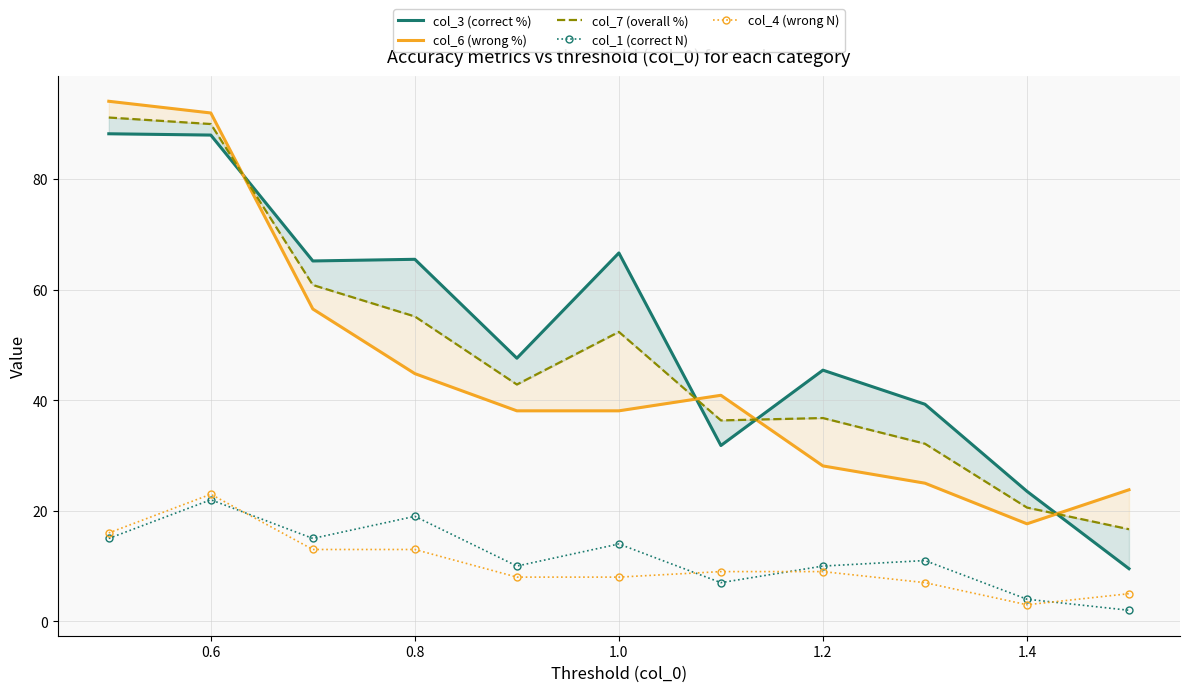

Where is the first local maximum for col_1 (correct N)?

0.6